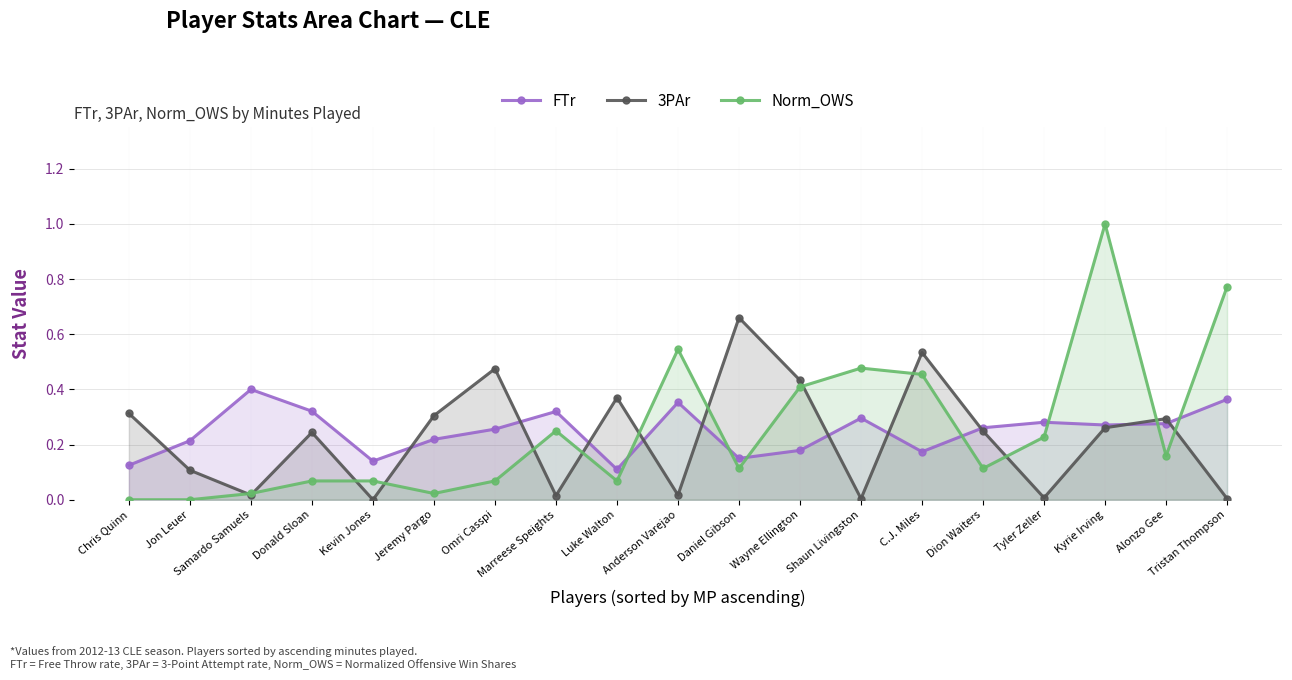

The FTr series shows 0.1 at C.J. Miles. True or false?

False